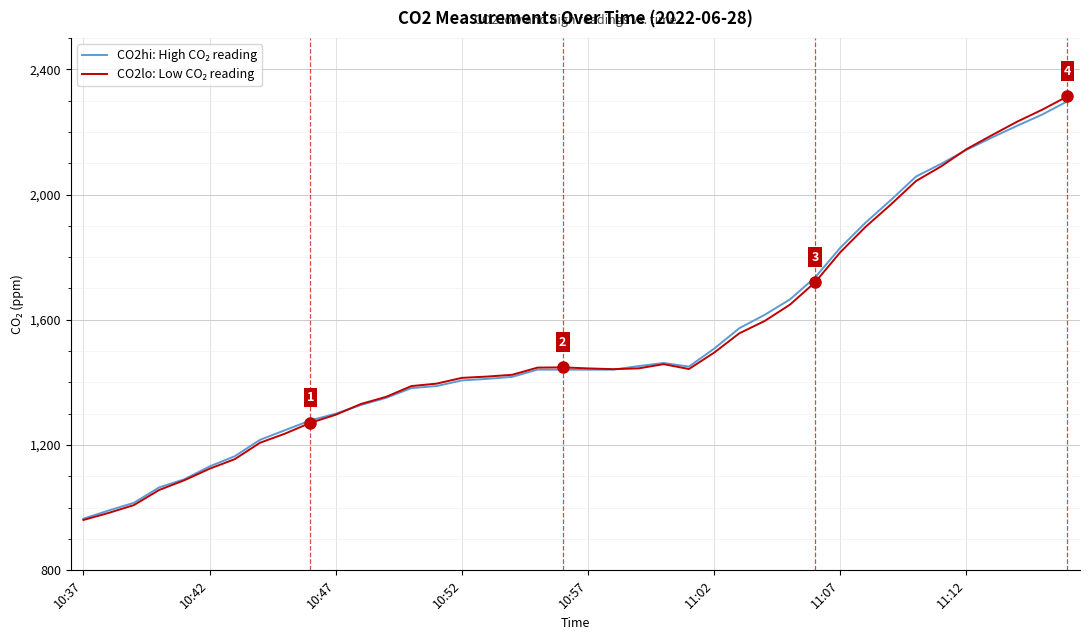

What is the smallest value displayed?

960.8